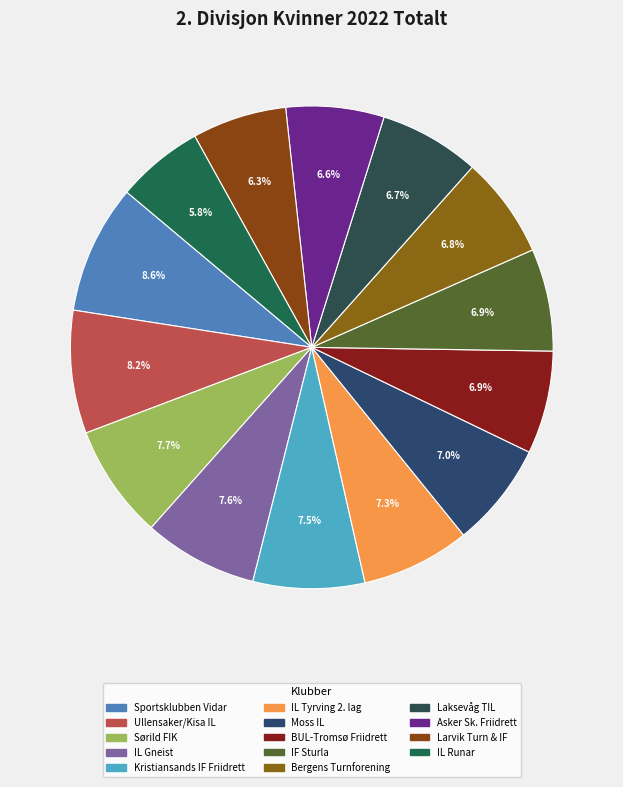

How many segments does this pie chart have?

14